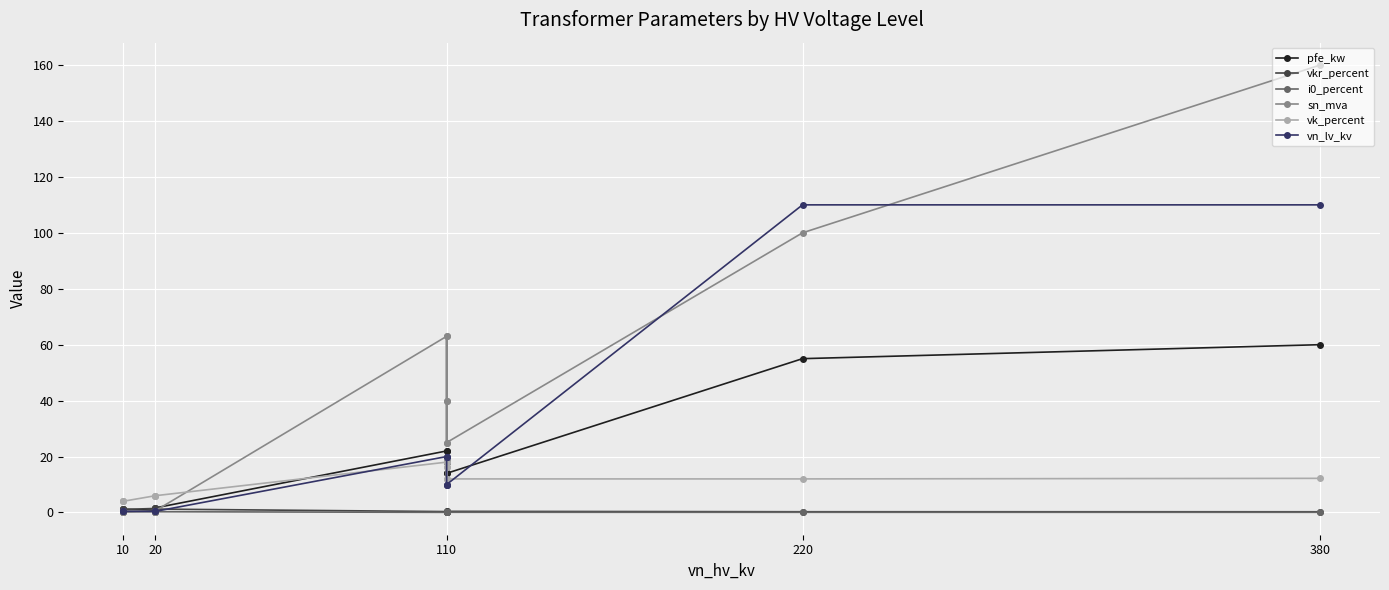

At which category does i0_percent reach its first local peak?

20